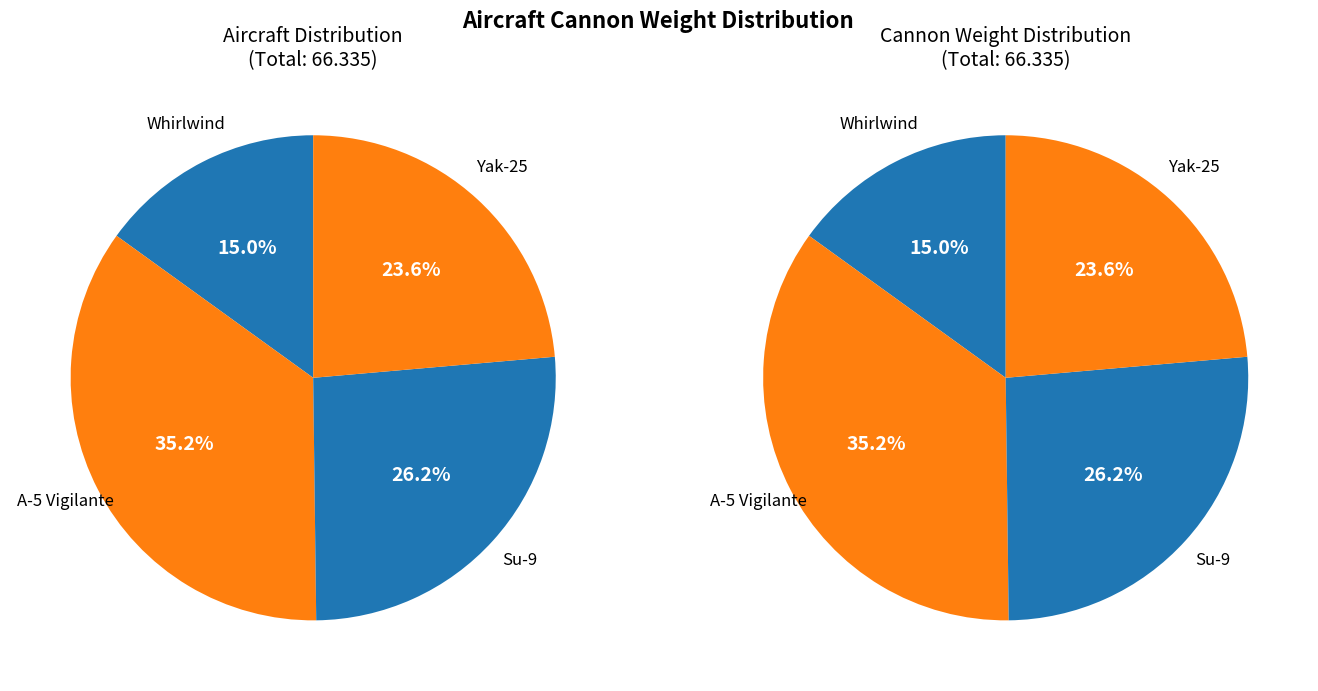

What is the smallest slice in the pie chart?

Whirlwind